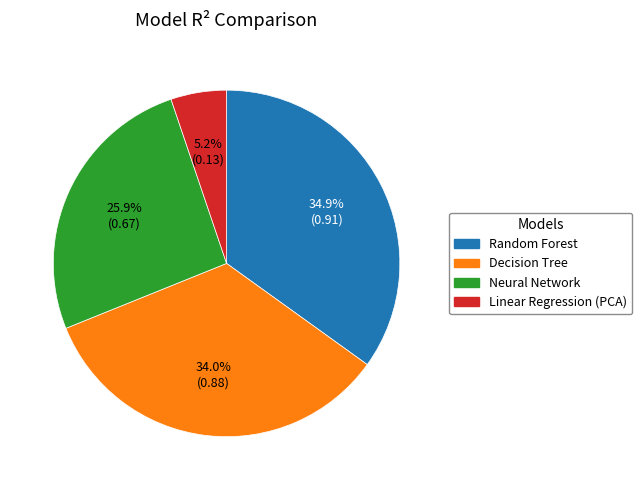

Is Linear Regression (PCA) the majority of the pie?

No